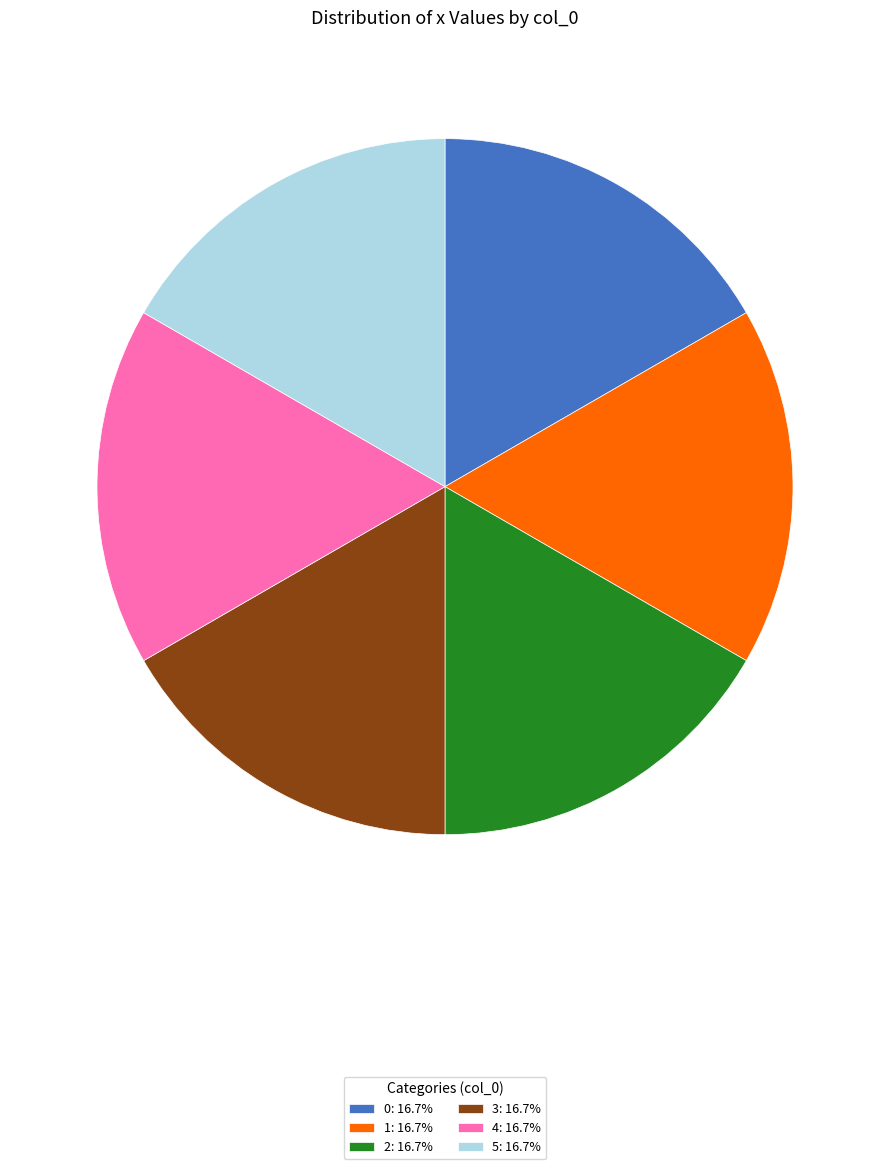

Count the number of slices in the pie.

6